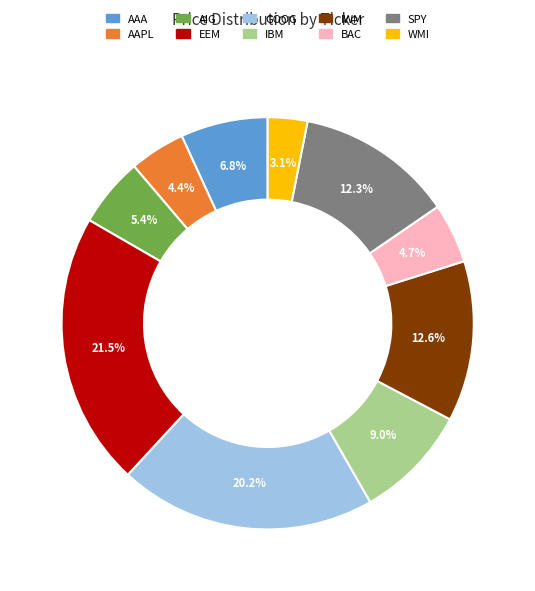

How many segments does this pie chart have?

10